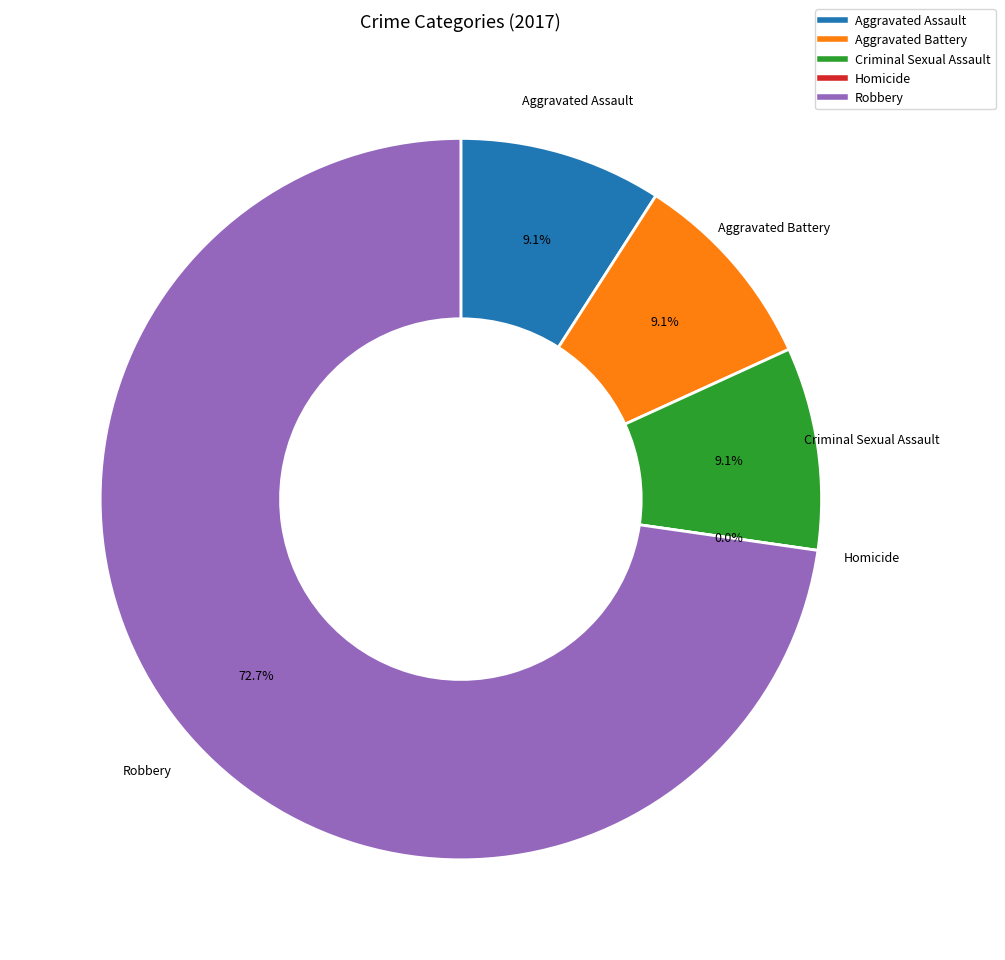

Combined, do Homicide and Aggravated Battery account for over 50%?

No